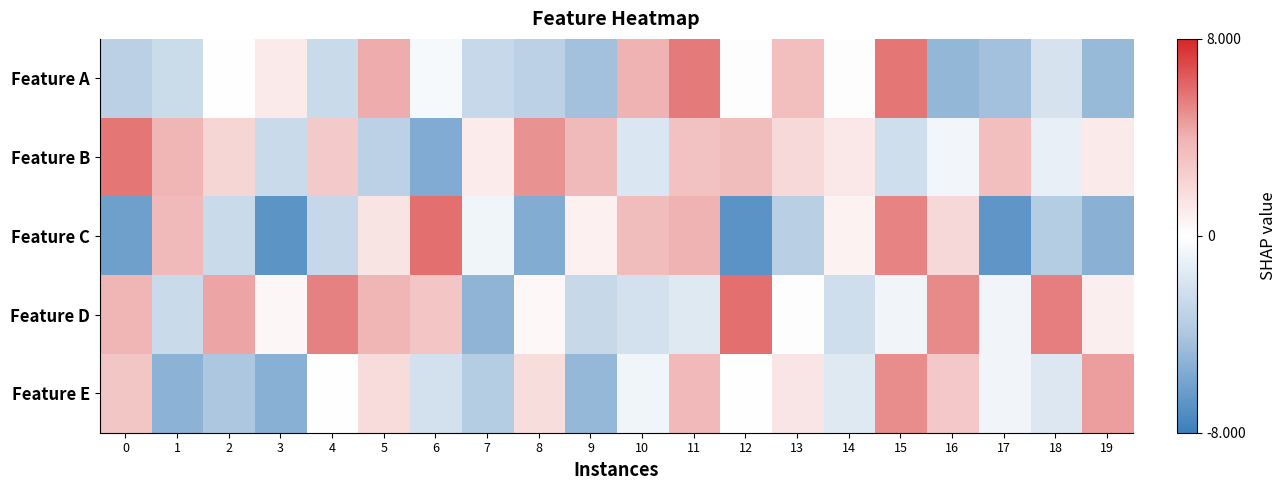

Rank the series by their maximum value, from lowest to highest.

Feature E, Feature A, Feature B, Feature C, Feature D